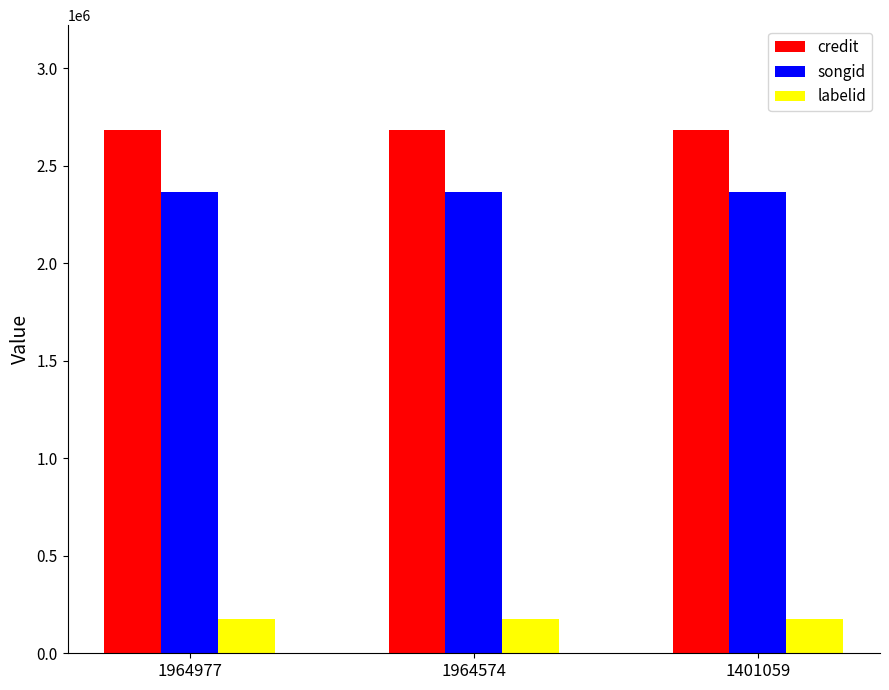

Rank the series at 1401059 from lowest to highest value.

labelid, songid, credit